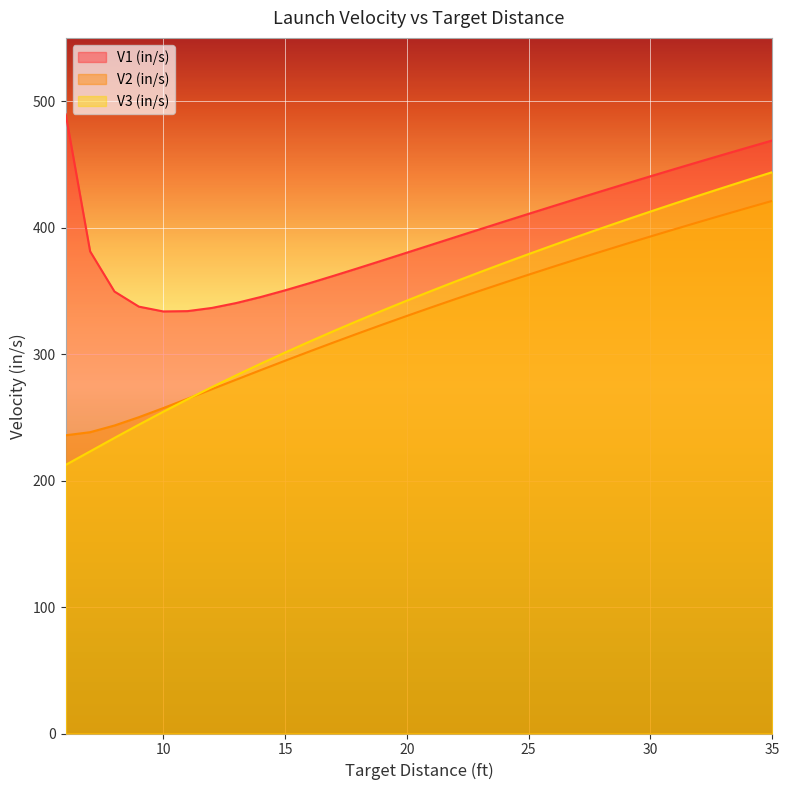

Which series has the largest range (max minus min)?

V3 (in/s)